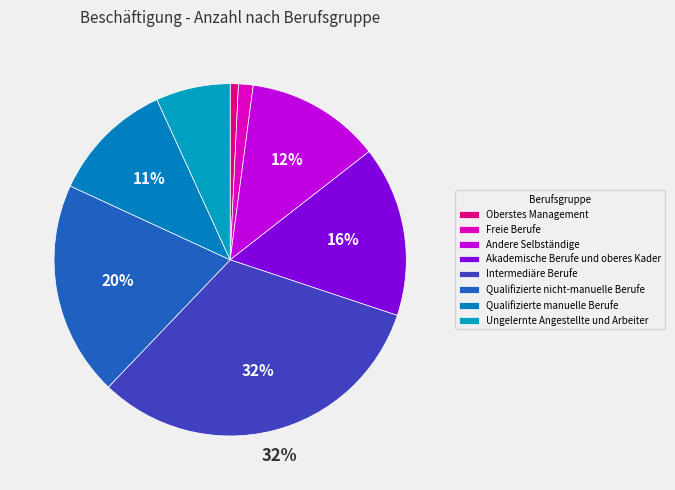

Rank the categories by value from highest to lowest.

Intermediäre Berufe, Qualifizierte nicht-manuelle Berufe, Akademische Berufe und oberes Kader, Andere Selbständige, Qualifizierte manuelle Berufe, Ungelernte Angestellte und Arbeiter, Freie Berufe, Oberstes Management